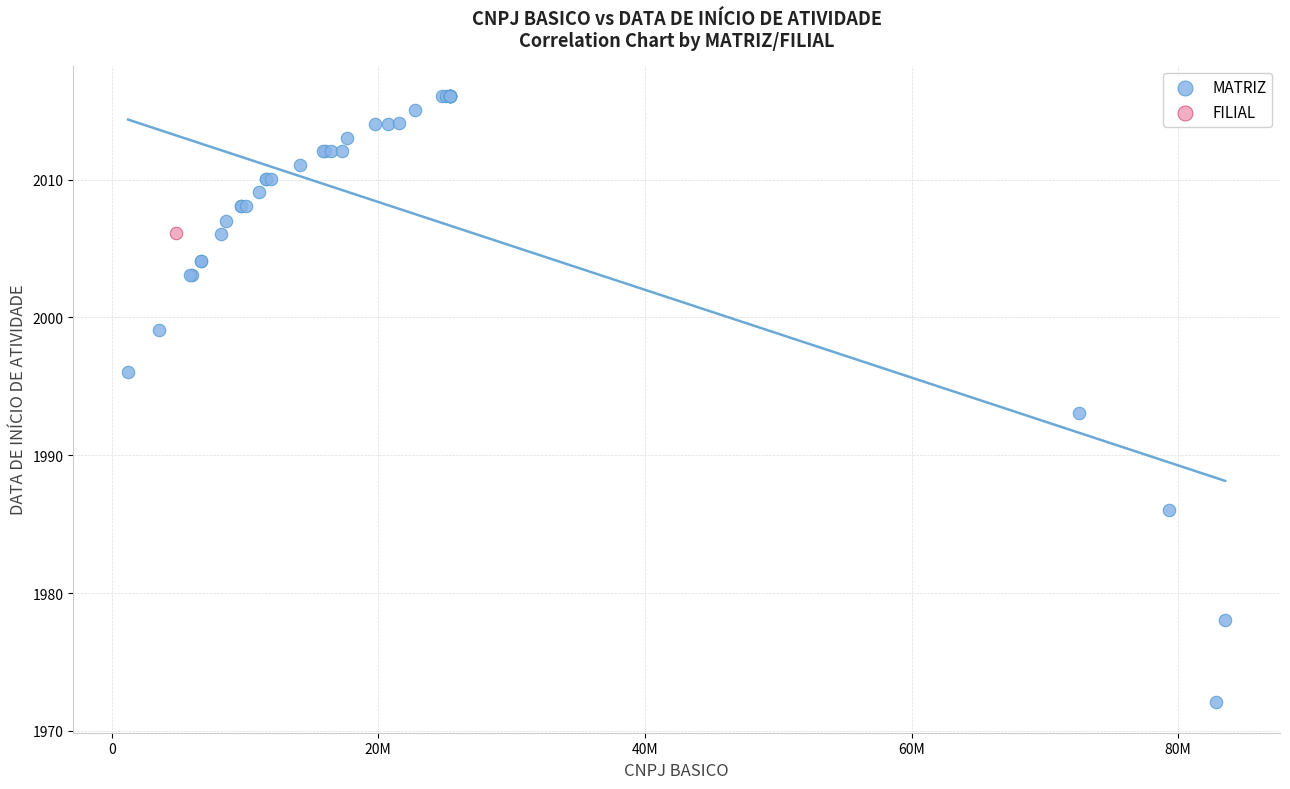

What are all the series names shown in the legend?

MATRIZ, FILIAL